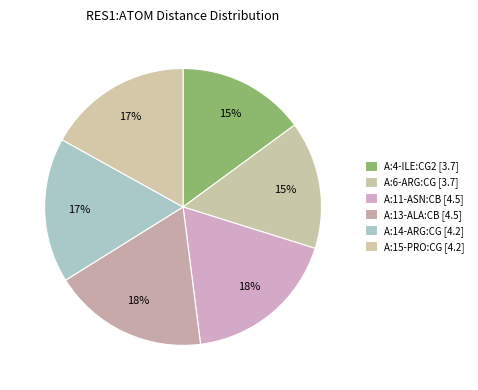

Approximately how many times larger is the value at A:15-PRO:CG compared to A:14-ARG:CG?

1.0